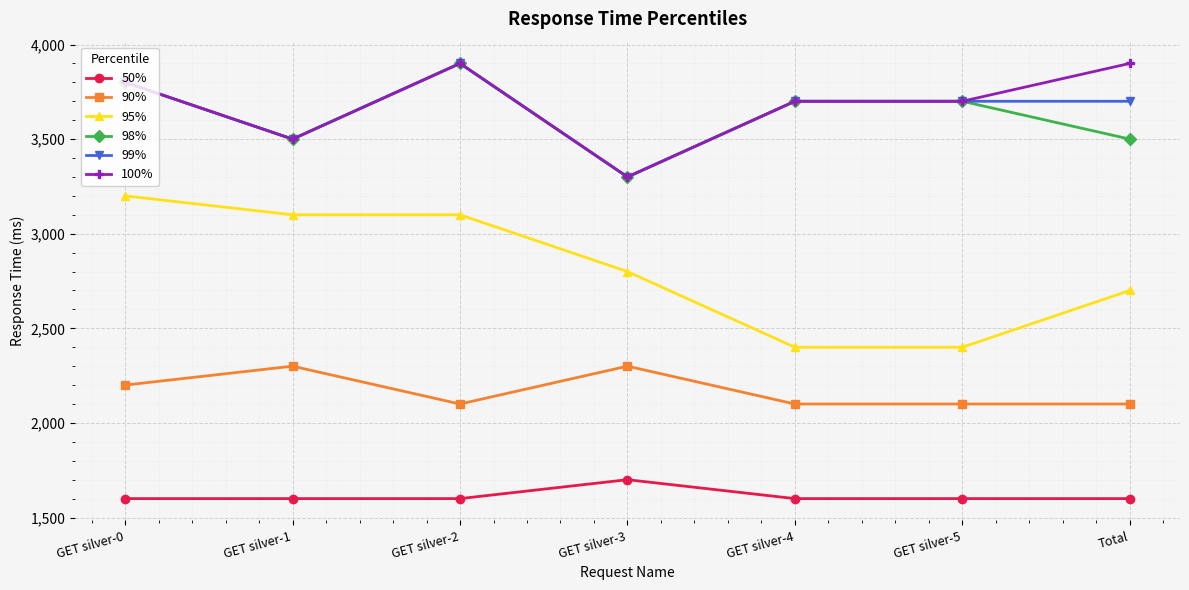

How many data points does each series have?

7